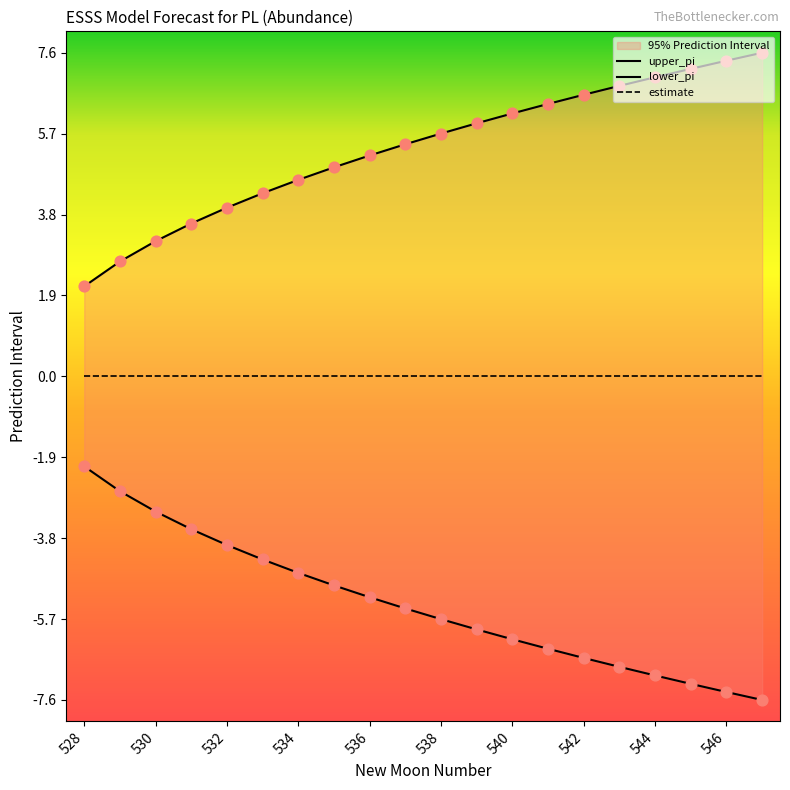

Which series has the widest spread of Y values?

upper_pi